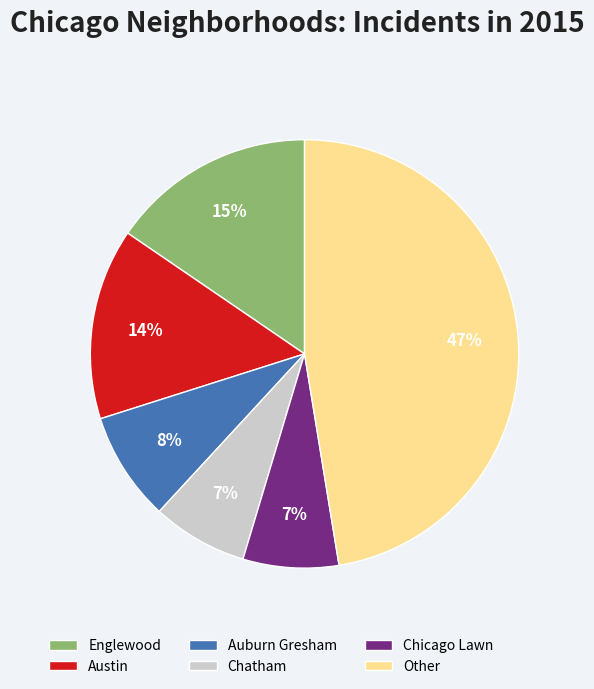

Combined, do Englewood and Austin account for over 50%?

No